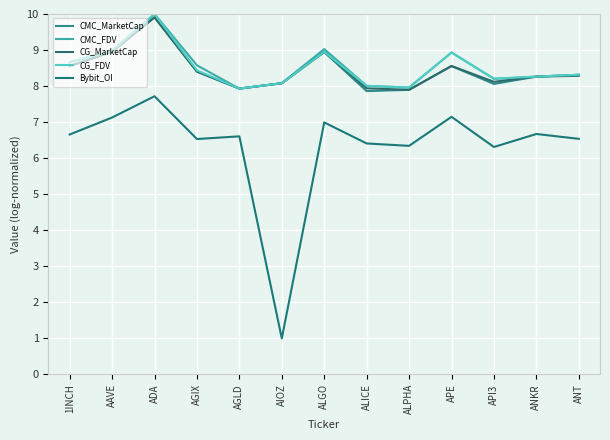

What position from the left is ALICE?

8